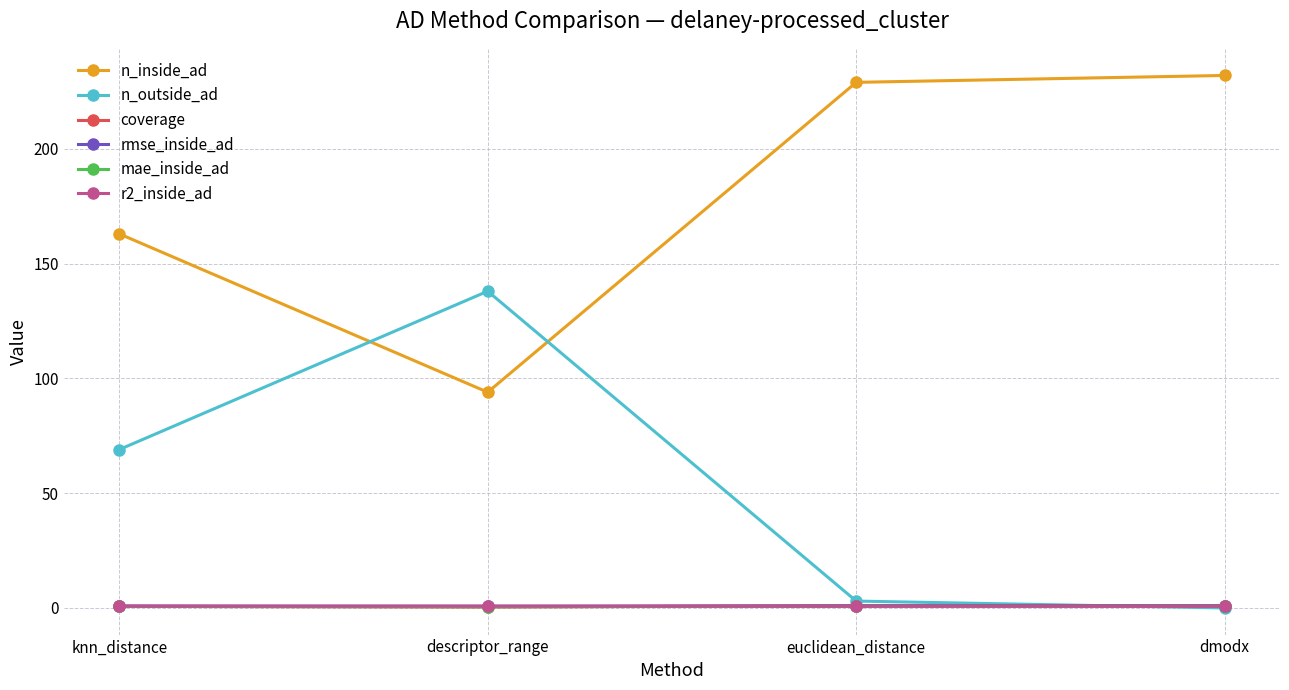

Which series has the largest total across all categories?

n_inside_ad